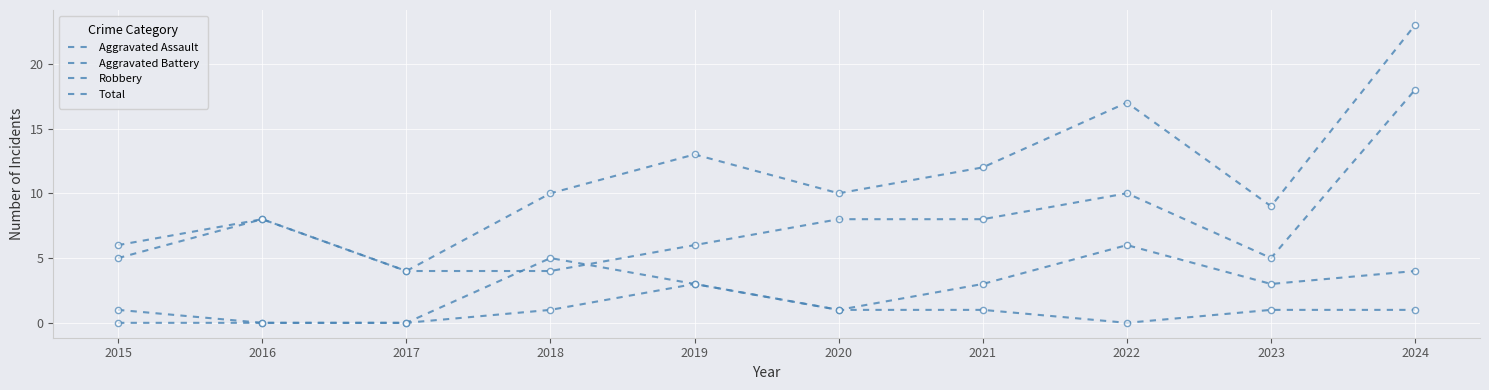

Does the chart have visible grid lines?

Yes